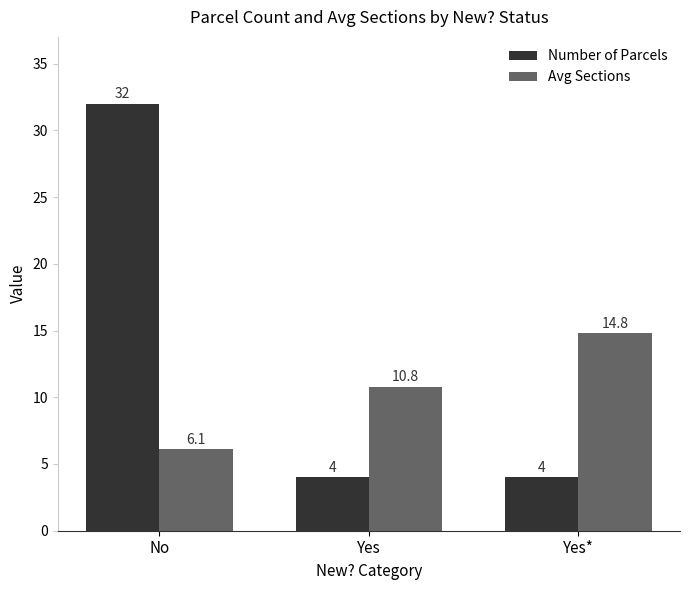

Read the Number of Parcels value at No.

32.0